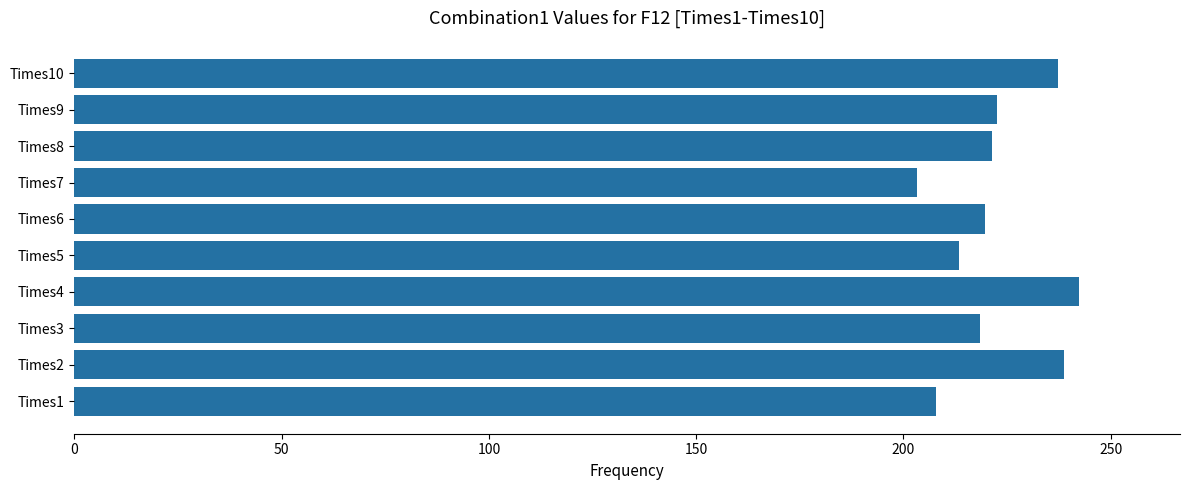

Approximately how many times larger is the value at Times6 compared to Times10?

0.9